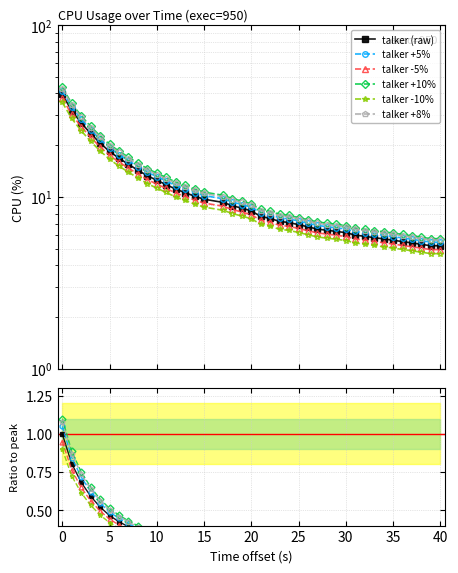

What is the value of the talker +5% point at the 7th from the left?

0.4